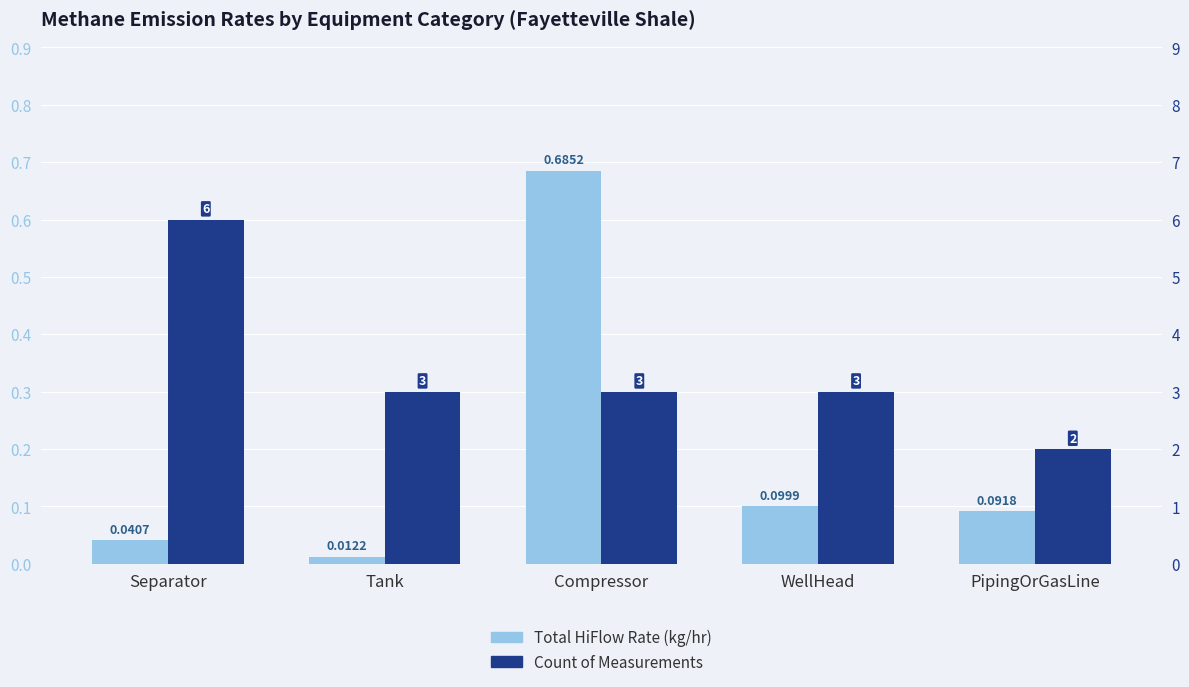

Which category has the lowest value in the Count of Measurements series?

PipingOrGasLine